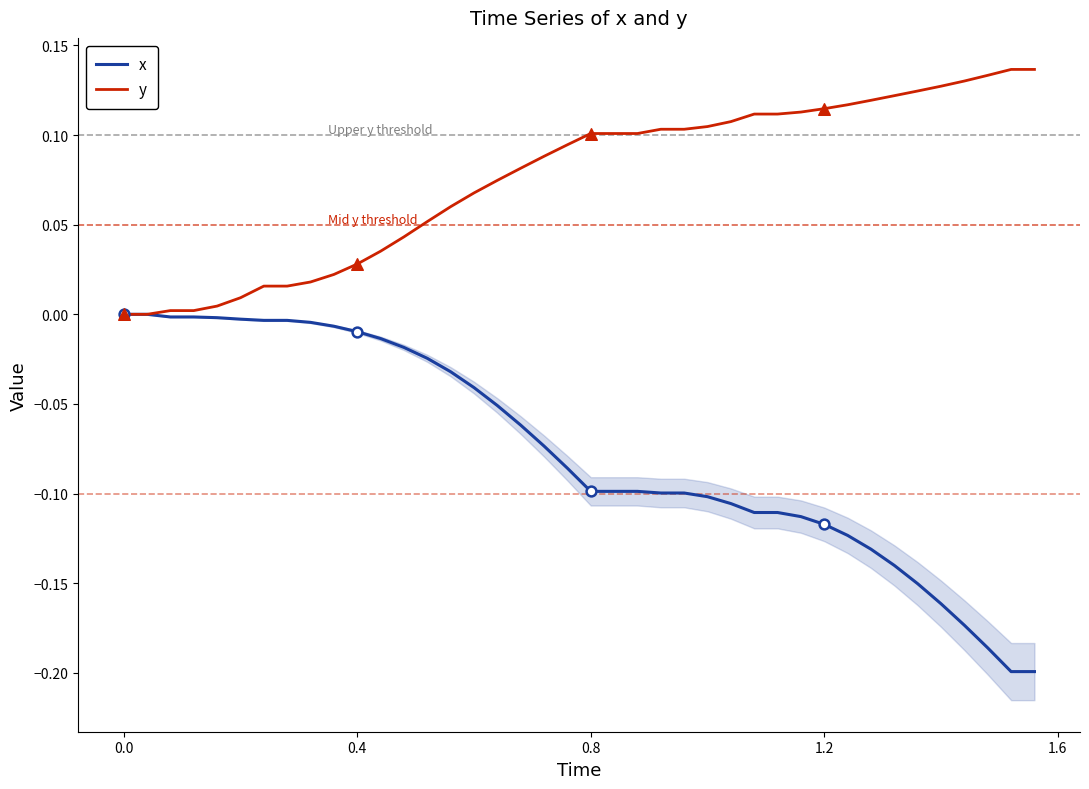

Which series has the widest spread of Y values?

x